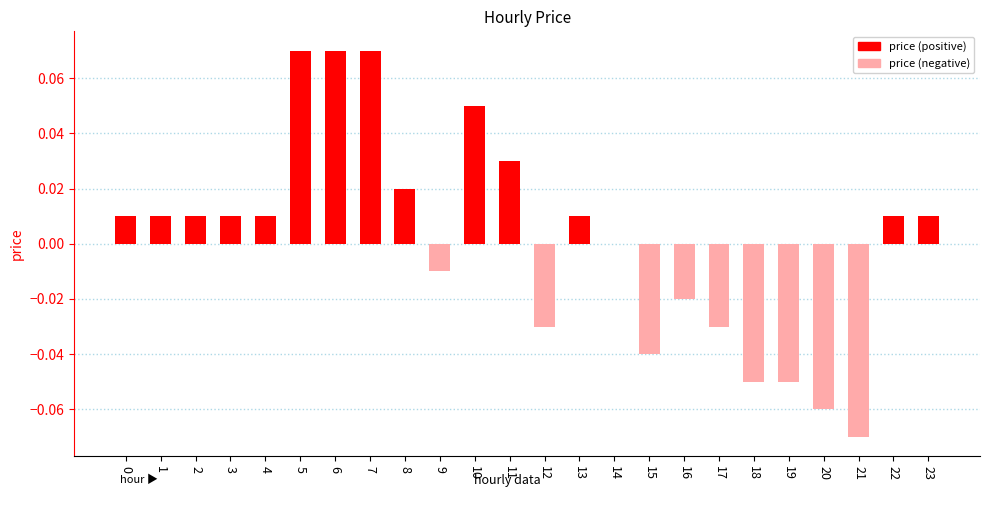

Between 7 and 18, which is larger?

7